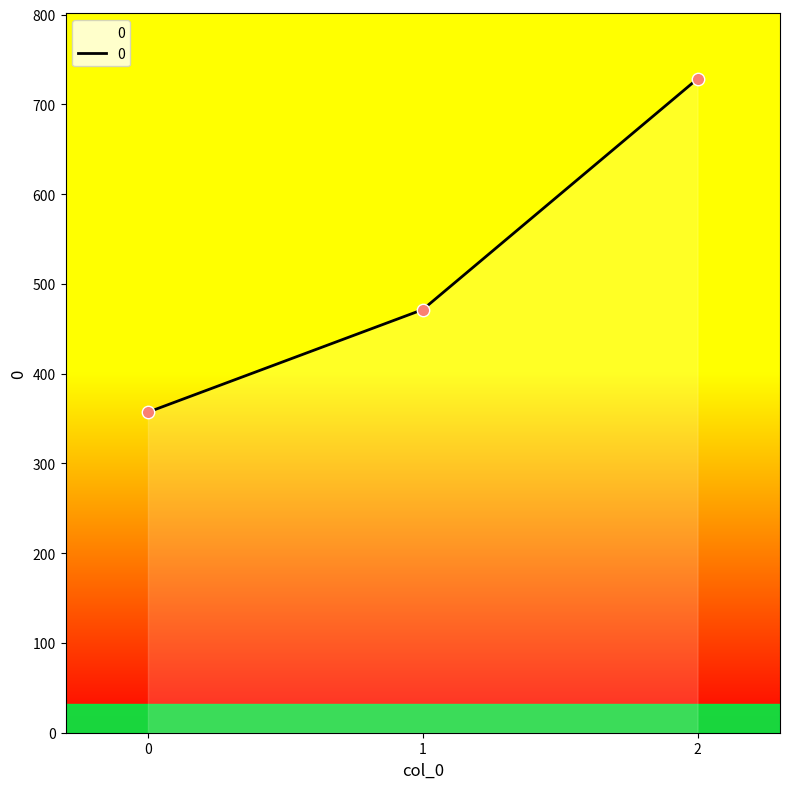

Which has a higher value, 2 or 0?

2